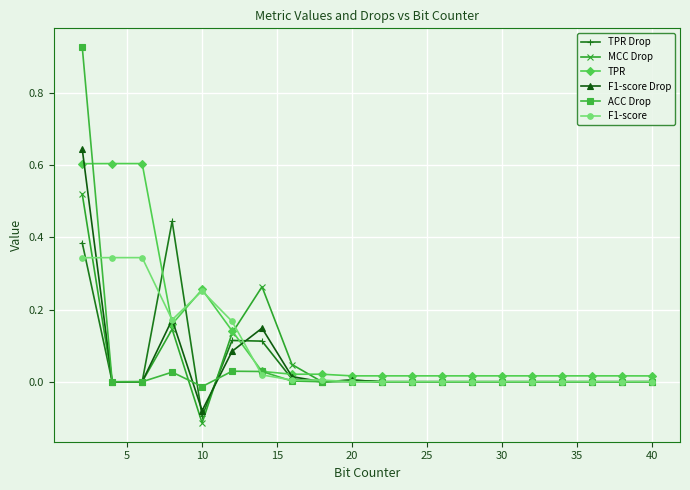

Which series has the widest spread of values?

ACC Drop